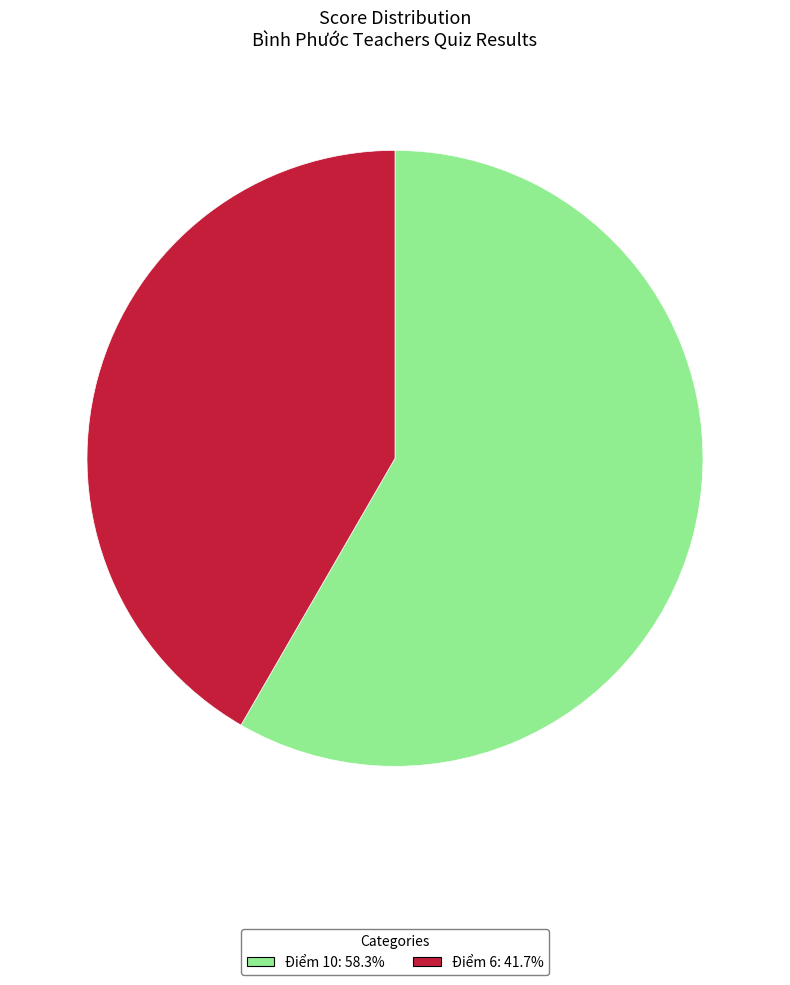

How many segments does this pie chart have?

2